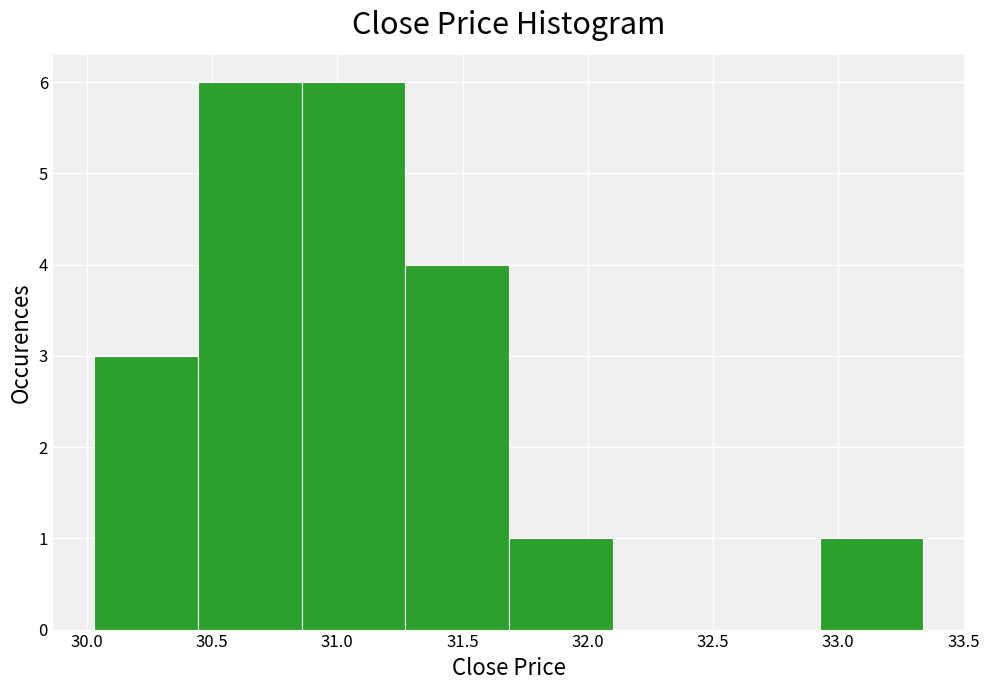

Reading left to right, transcribe this chart: for each bar, give the range it covers on the x-axis and its height. Neither the bar edges nor the heights are printed on the chart, so give them approximately, as read against the axes.

30.05 to 30.45: 3
30.45 to 30.85: 6
30.85 to 31.25: 6
31.25 to 31.70: 4
31.70 to 32.10: 1
32.10 to 32.50: 0
32.50 to 32.95: 0
32.95 to 33.35: 1